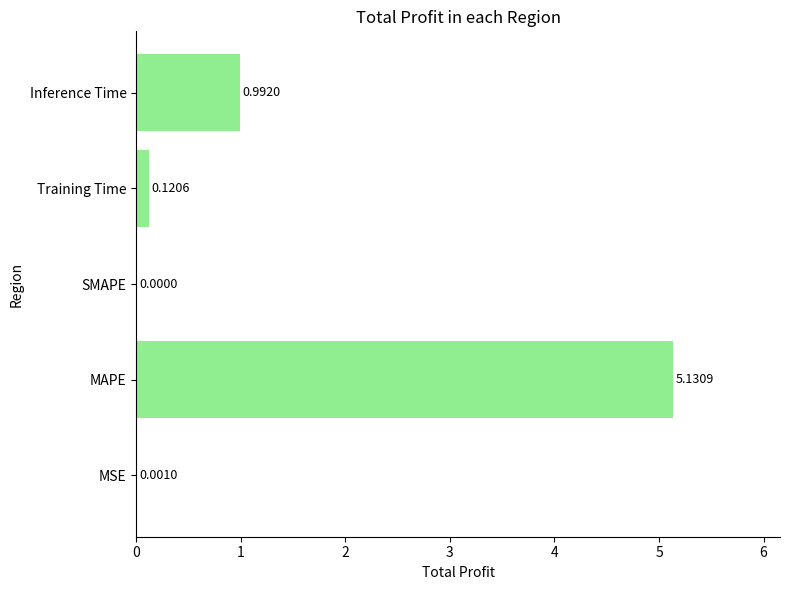

What is the sum of all values?

6.2